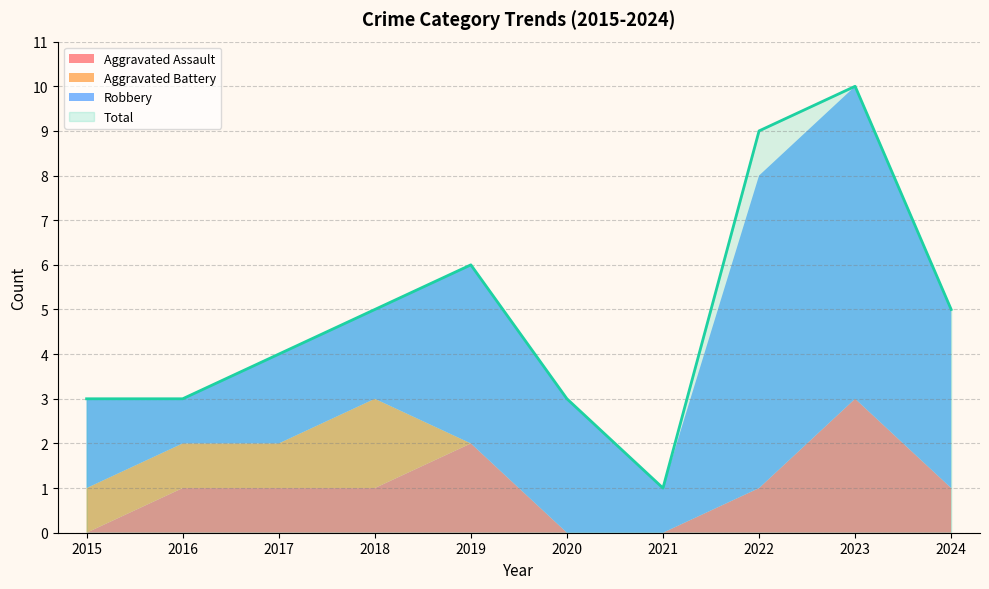

At how many categories does at least one series exceed 0?

10